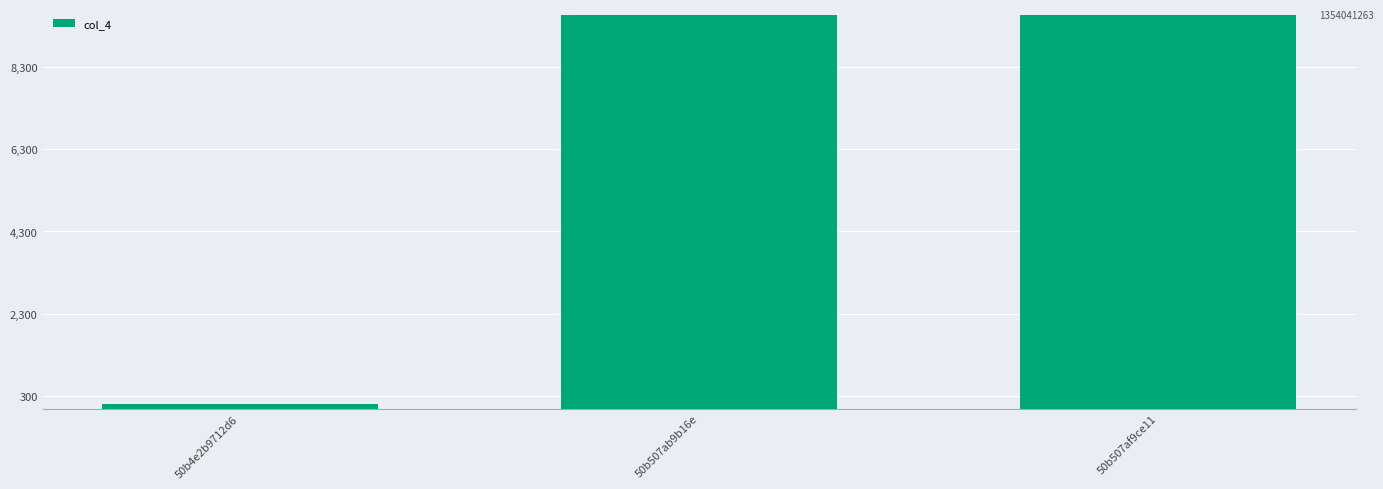

Are the bars horizontal?

No